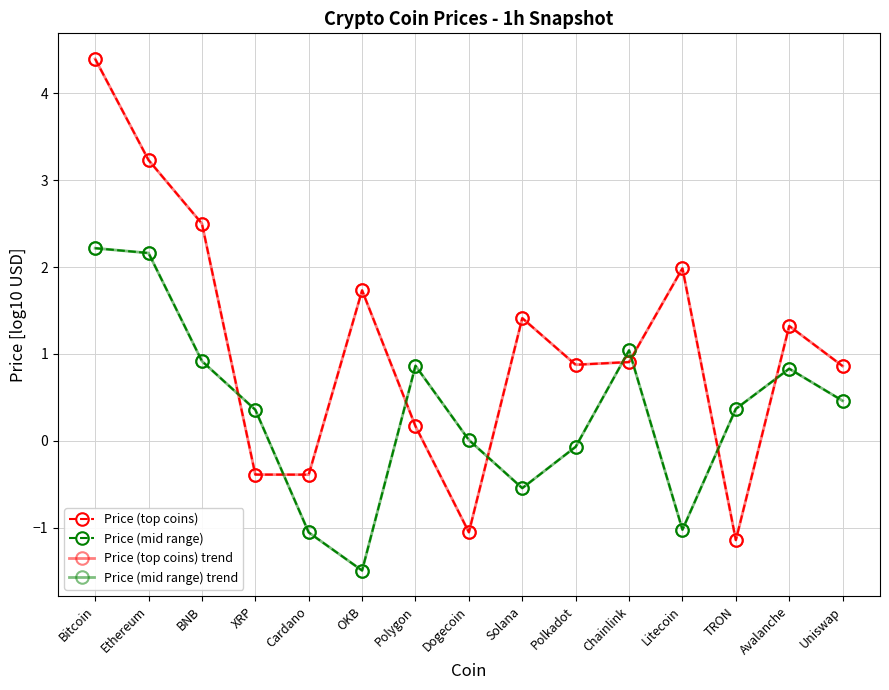

Reading left to right, transcribe all the data shown in this chart.

Price (top coins): Bitcoin=4.4	Ethereum=3.2	BNB=2.5	XRP=-0.4	Cardano=-0.4	OKB=1.7	Polygon=0.2	Dogecoin=-1.1	Solana=1.4	Polkadot=0.9	Chainlink=0.9	Litecoin=2.0	TRON=-1.1	Avalanche=1.3	Uniswap=0.9
Price (mid range): Bitcoin=2.2	Ethereum=2.2	BNB=0.9	XRP=0.4	Cardano=-1.1	OKB=-1.5	Polygon=0.9	Dogecoin=0.0	Solana=-0.5	Polkadot=-0.1	Chainlink=1.0	Litecoin=-1.0	TRON=0.4	Avalanche=0.8	Uniswap=0.5
Price (top coins) trend: Bitcoin=4.4	Ethereum=3.2	BNB=2.5	XRP=-0.4	Cardano=-0.4	OKB=1.7	Polygon=0.2	Dogecoin=-1.1	Solana=1.4	Polkadot=0.9	Chainlink=0.9	Litecoin=2.0	TRON=-1.1	Avalanche=1.3	Uniswap=0.9
Price (mid range) trend: Bitcoin=2.2	Ethereum=2.2	BNB=0.9	XRP=0.4	Cardano=-1.1	OKB=-1.5	Polygon=0.9	Dogecoin=0.0	Solana=-0.5	Polkadot=-0.1	Chainlink=1.0	Litecoin=-1.0	TRON=0.4	Avalanche=0.8	Uniswap=0.5